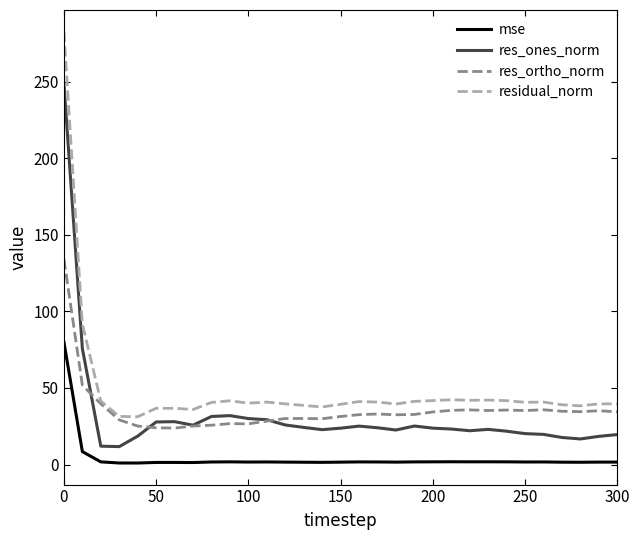

True or false: residual_norm and res_ones_norm cross at least once.

False